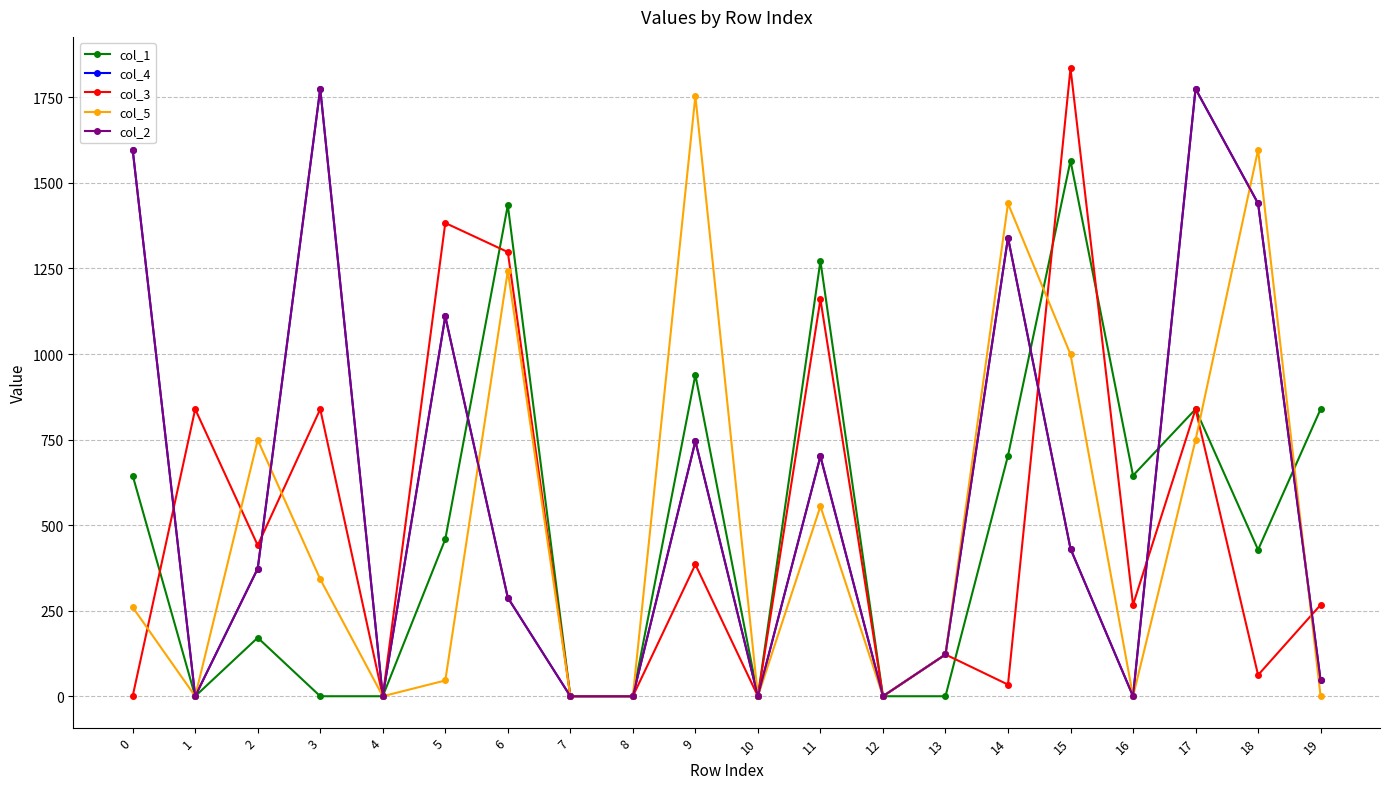

Does the chart have visible grid lines?

Yes